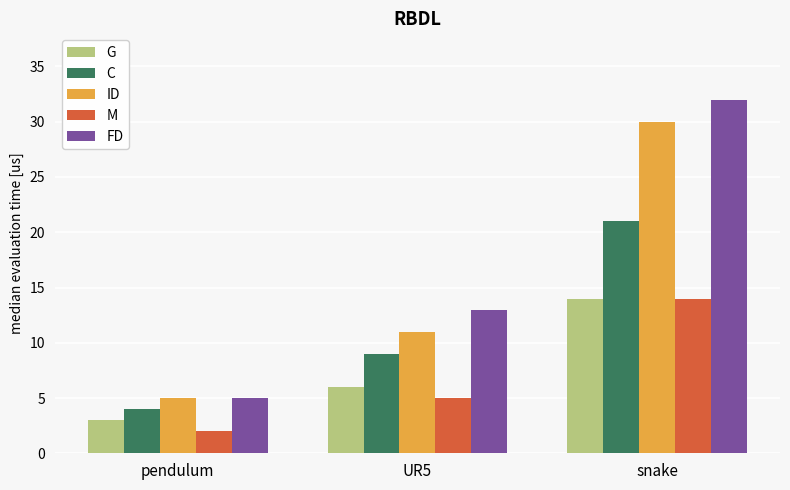

Which series has the largest range (max minus min)?

FD